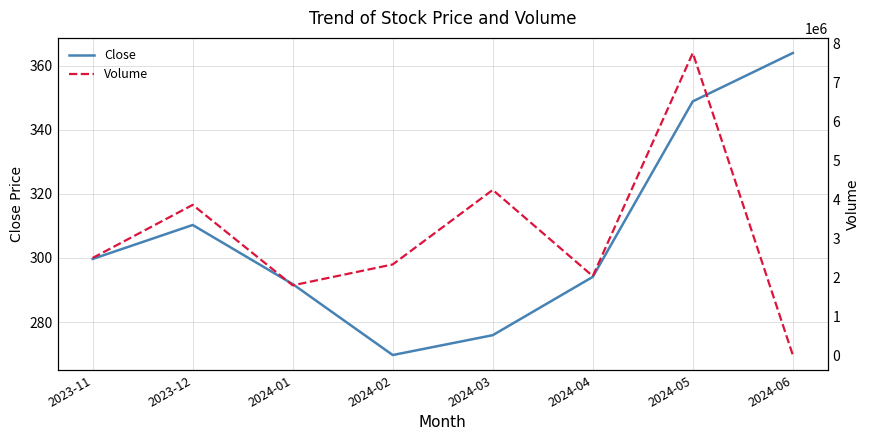

How many intersections are there between Volume and Close?

1